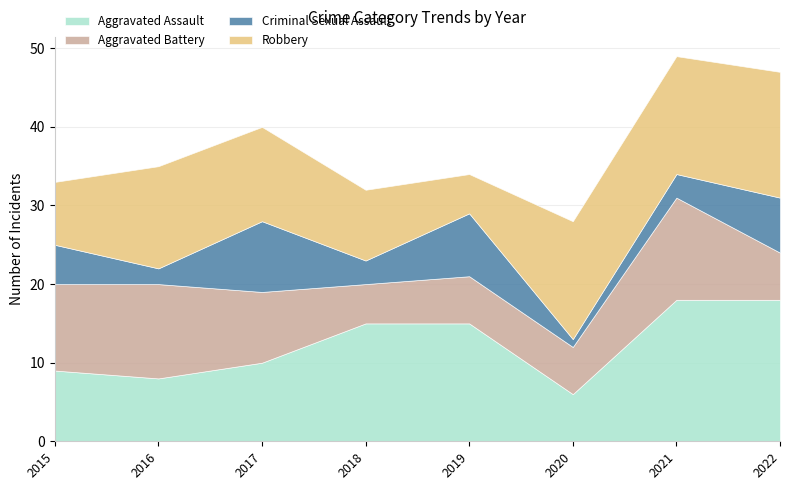

In Robbery, how many points are higher than both neighbors (excluding endpoints)?

1